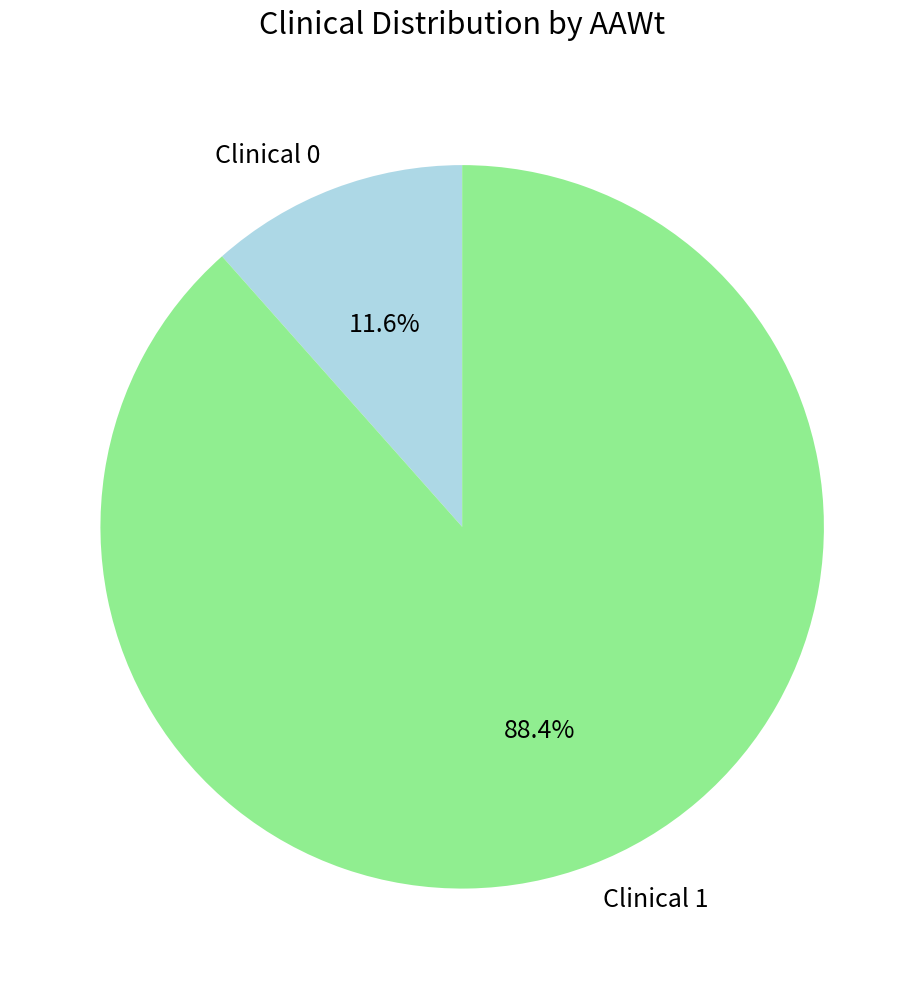

Count the number of slices in the pie.

2